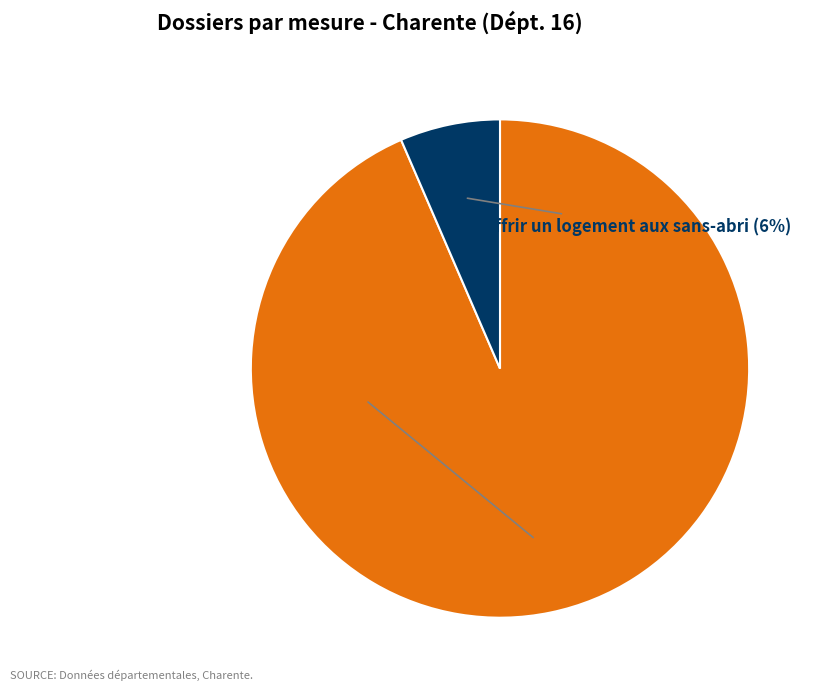

Is there a majority slice in this chart?

Yes